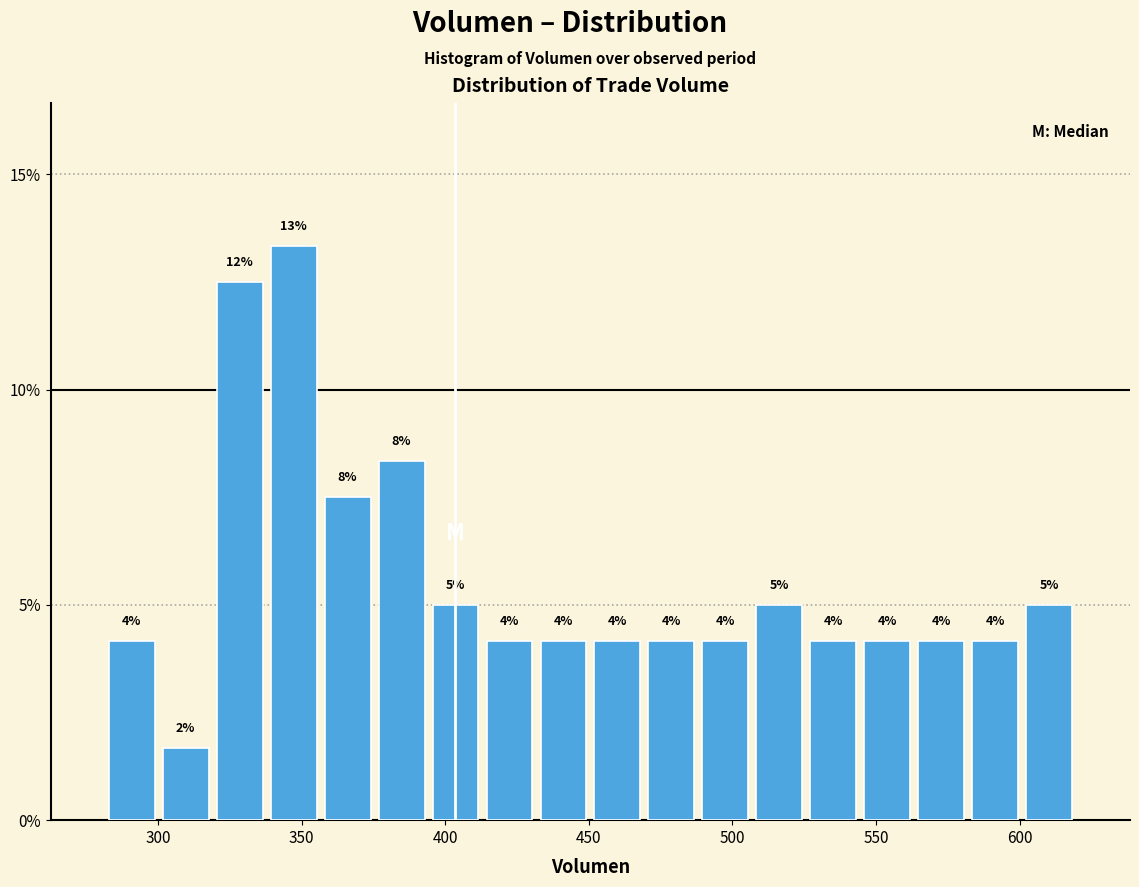

Read against the x-axis, roughly where is the centre of the tallest bar?

345